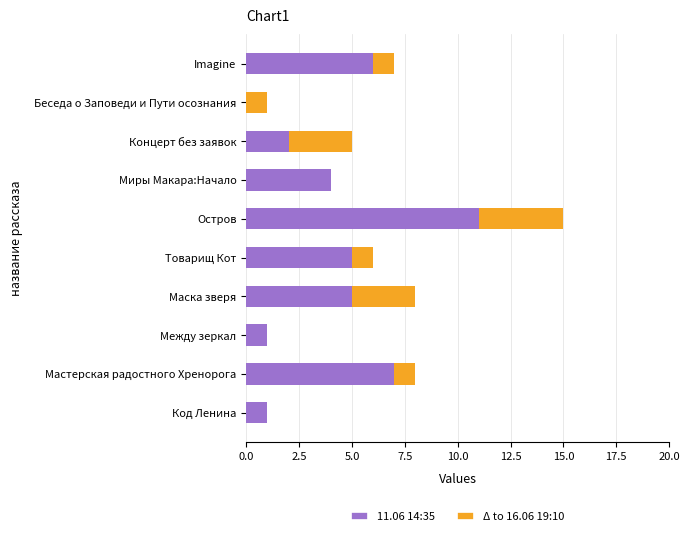

How many series are shown in this chart?

2